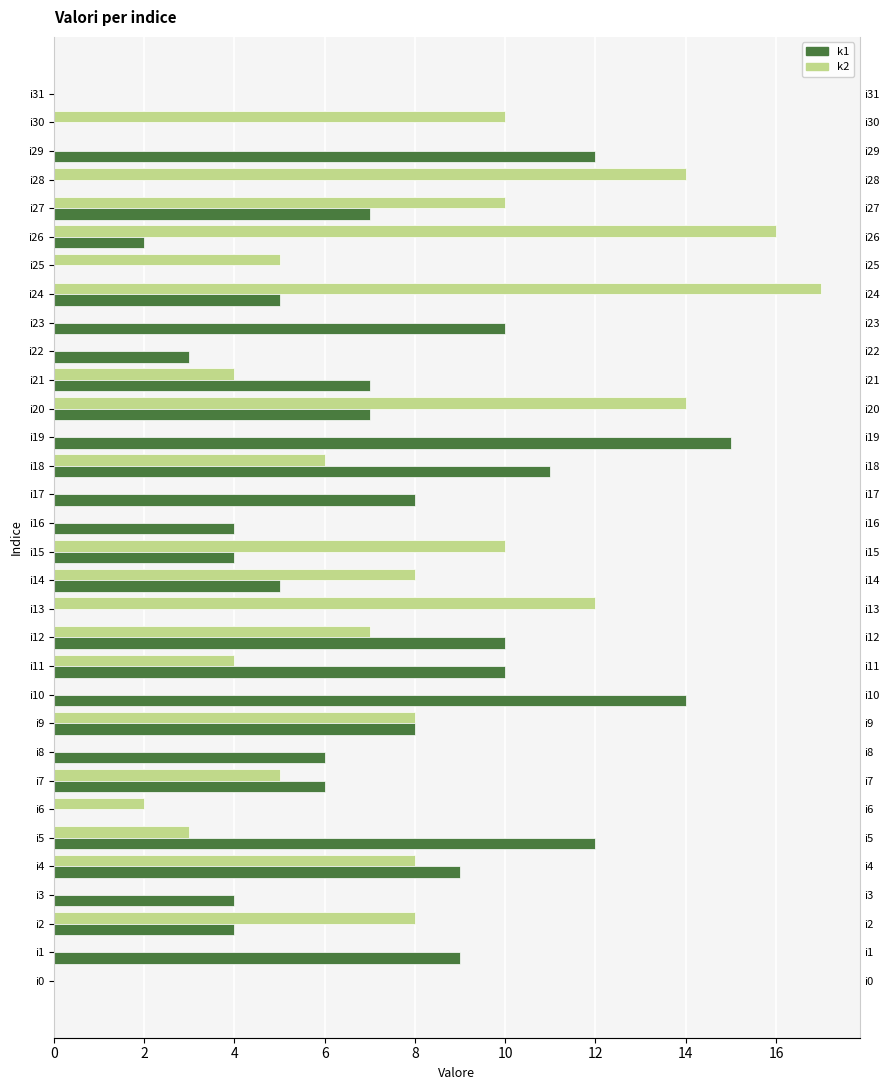

At i8, list the series in order from smallest to largest.

k2, k1